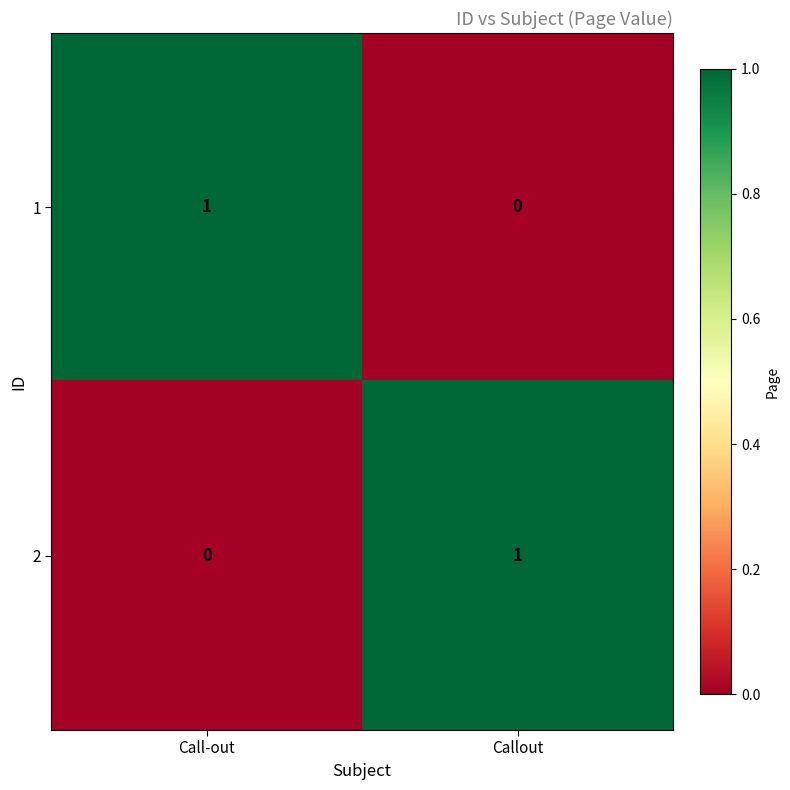

Reading left to right, extract all data points from this chart.

1: 1	0
2: 0	1